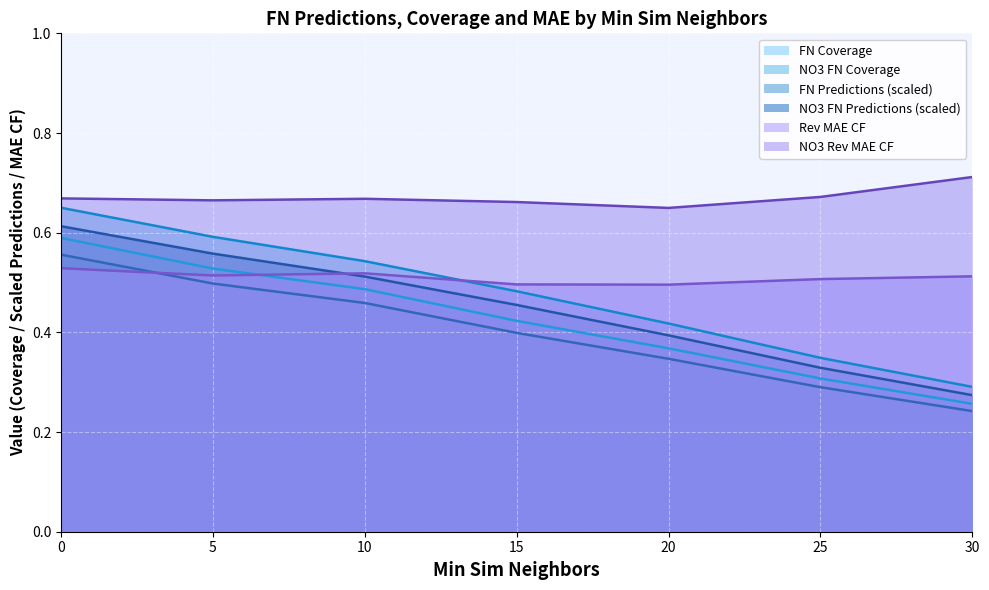

At 20, list the series in order from largest to smallest.

NO3 Rev MAE CF, Rev MAE CF, NO3 FN Coverage, NO3 FN Predictions (scaled), FN Coverage, FN Predictions (scaled)